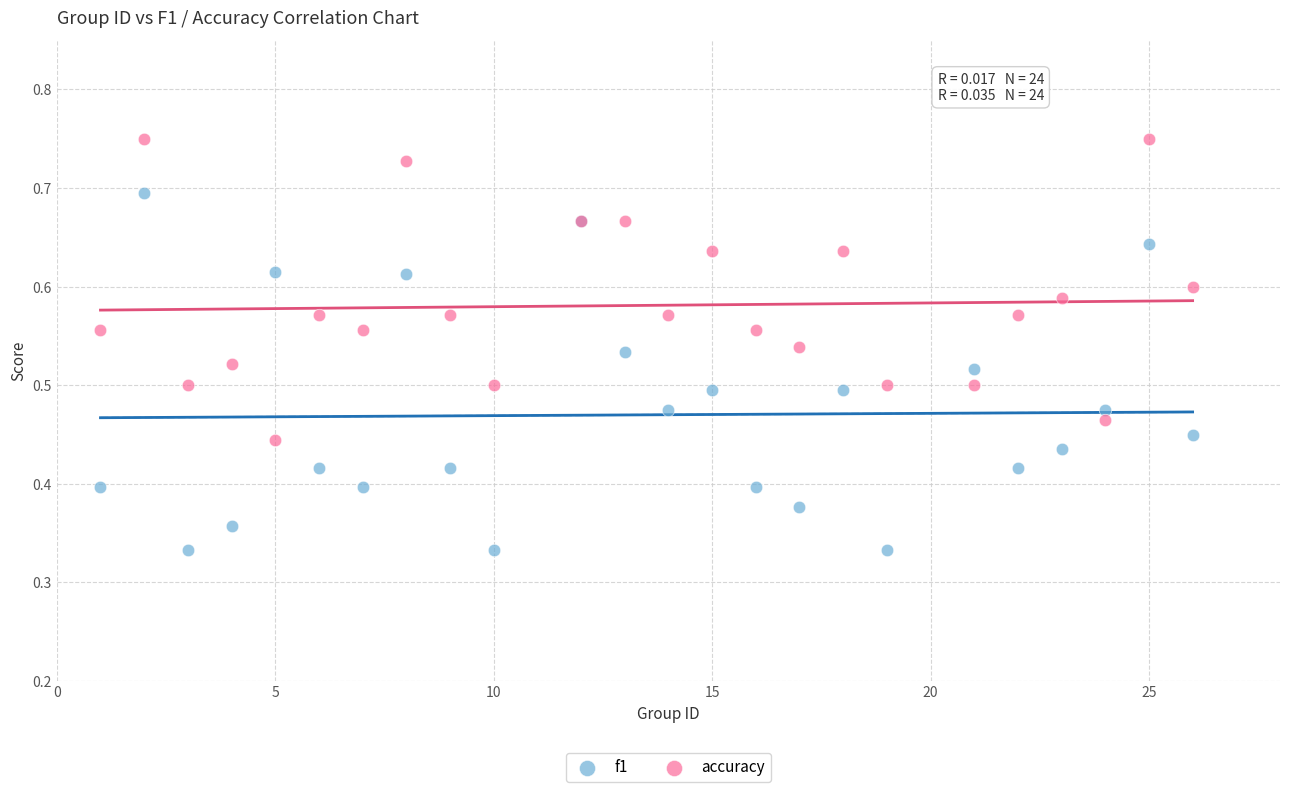

Which series reaches the minimum Y coordinate?

f1